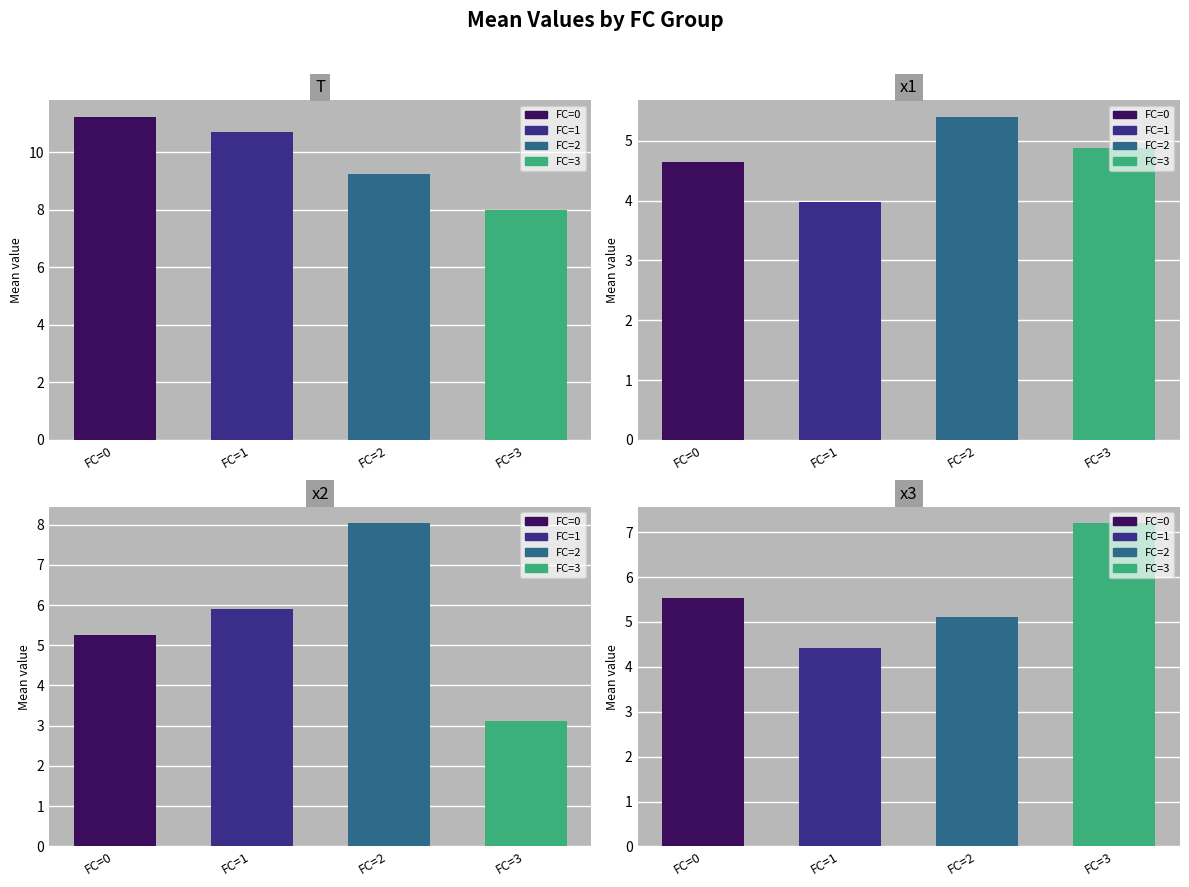

How many distinct data groups are displayed?

4